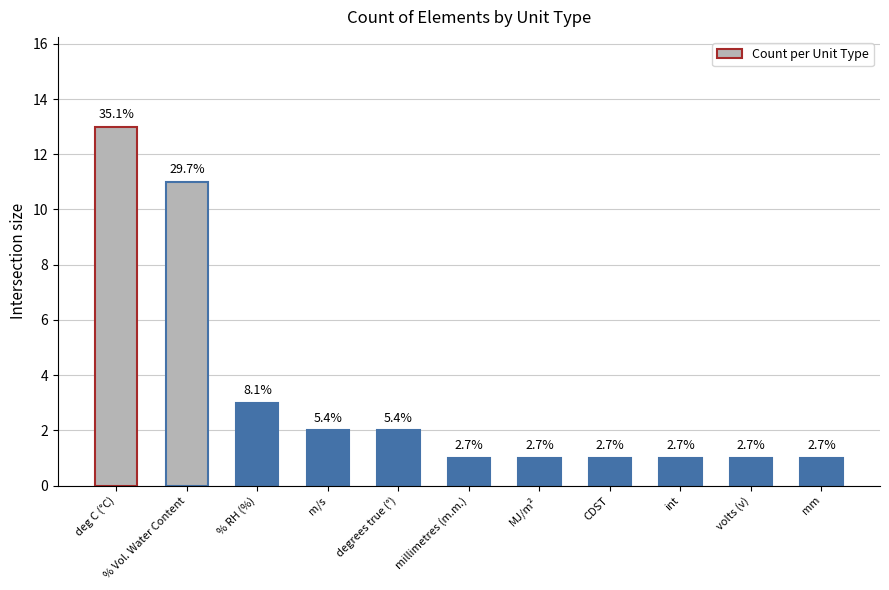

Does the chart contain any negative values?

No